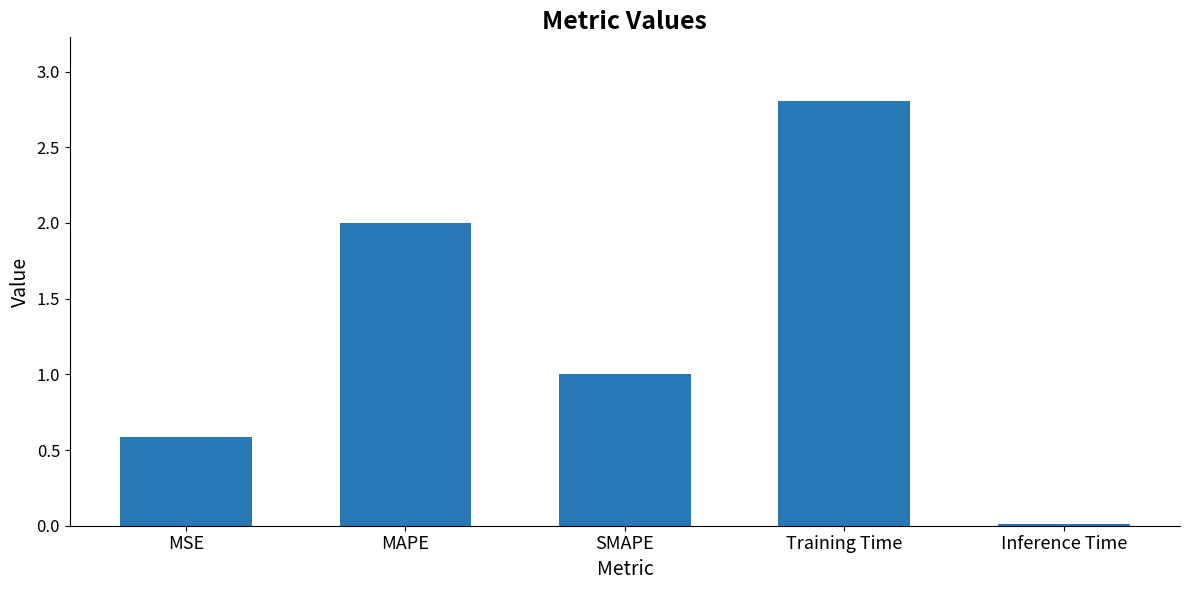

Which has a higher value, Training Time or Inference Time?

Training Time